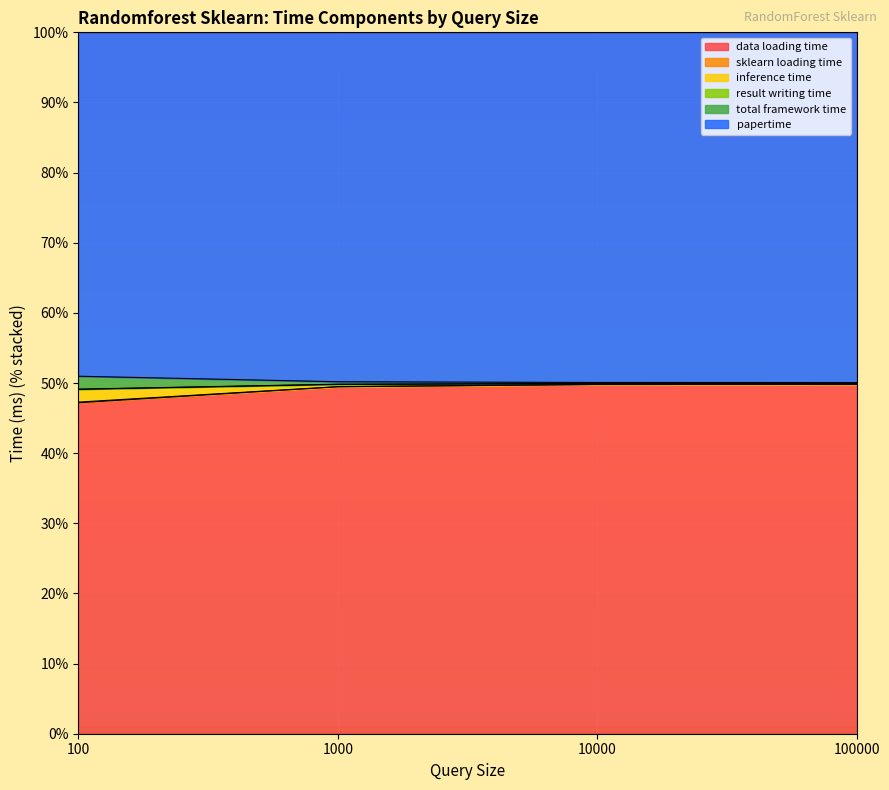

At which category does the chart reach its peak across all series?

100